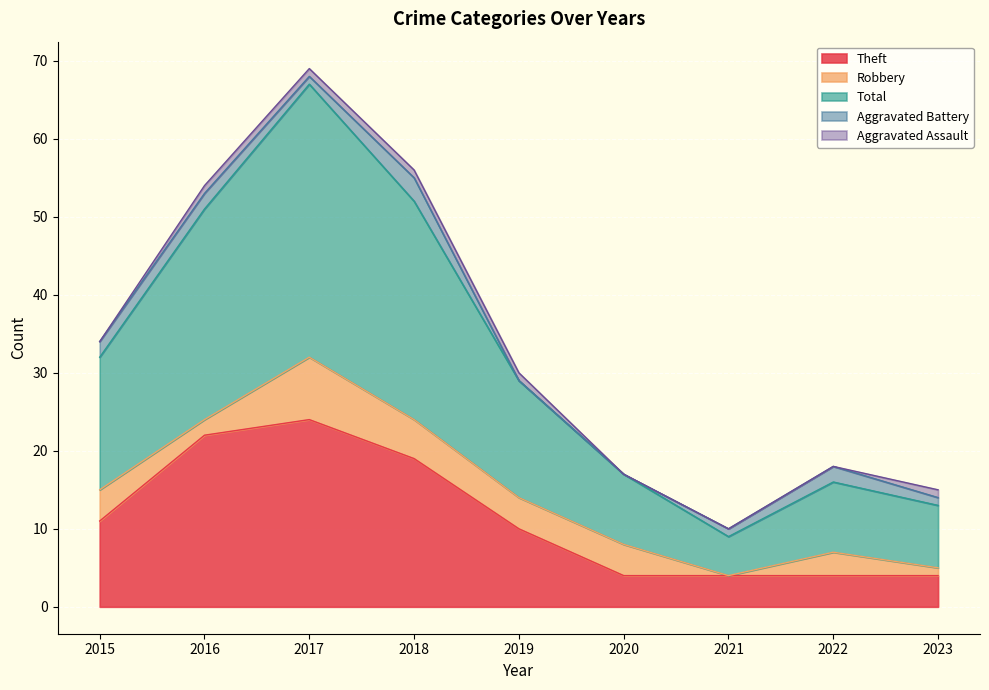

What is the sum of the Theft values at 2023 and 2021?

8